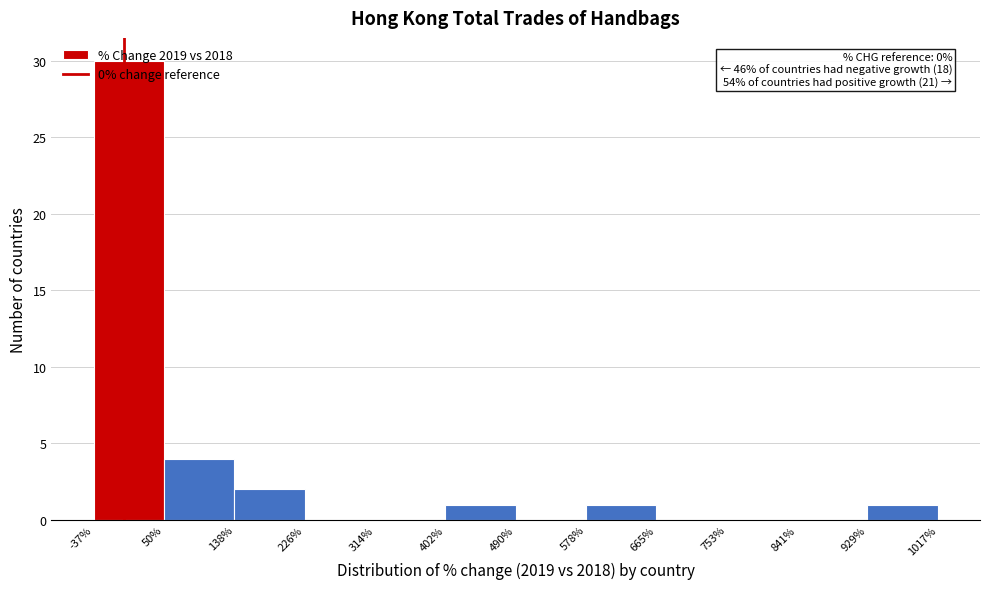

Which range on the x-axis has the tallest bar?

-37% to 50%